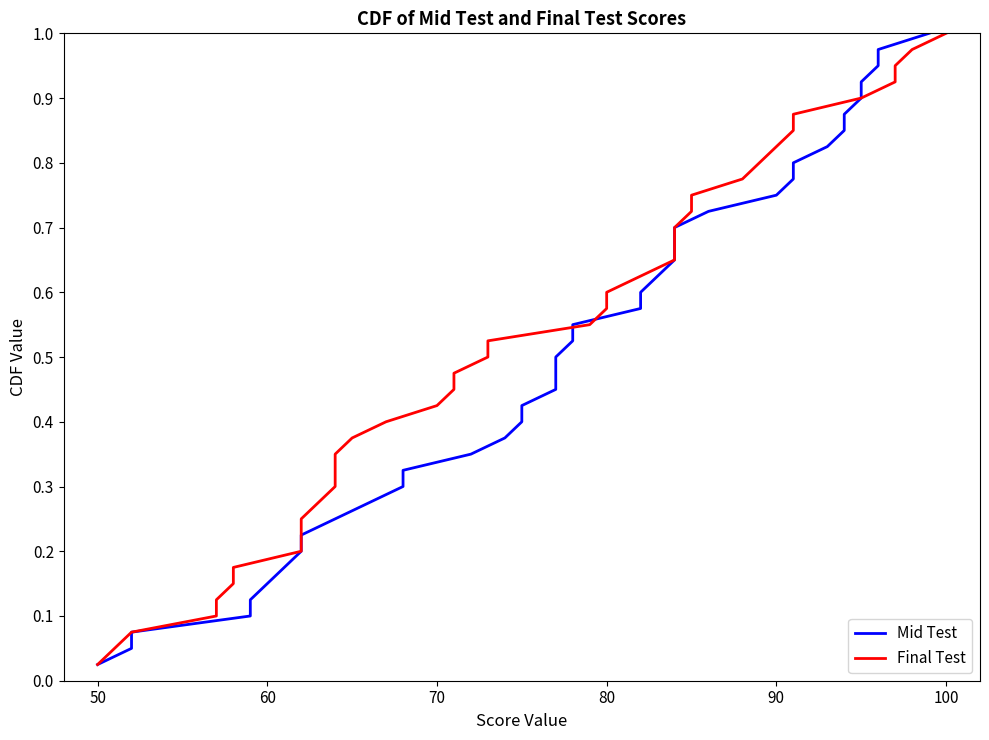

Is it true that Final Test equals 1.5 at 36?

False